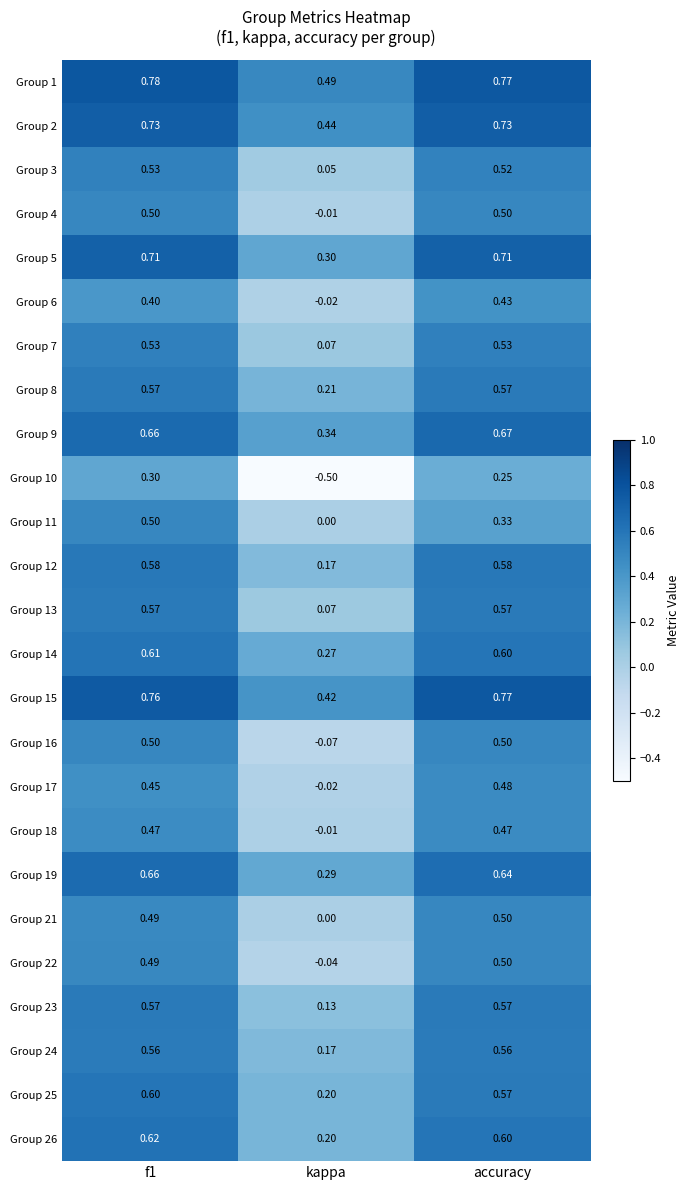

Which category has the highest value in the Group 9 series?

accuracy